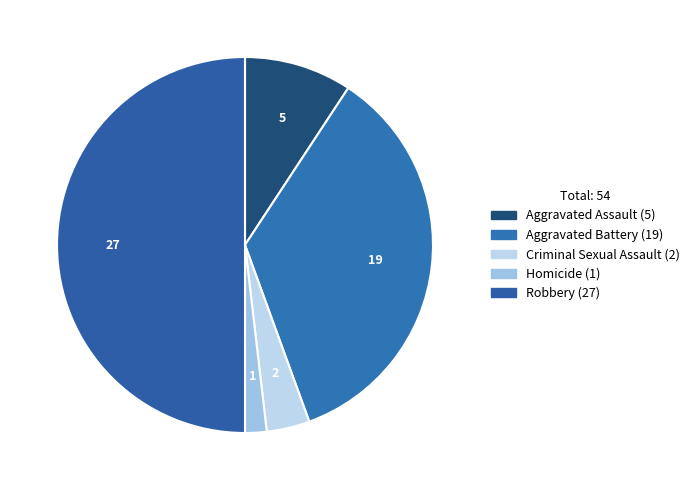

To the nearest percent, what is the difference between the Robbery and Criminal Sexual Assault slice percentages?

46%